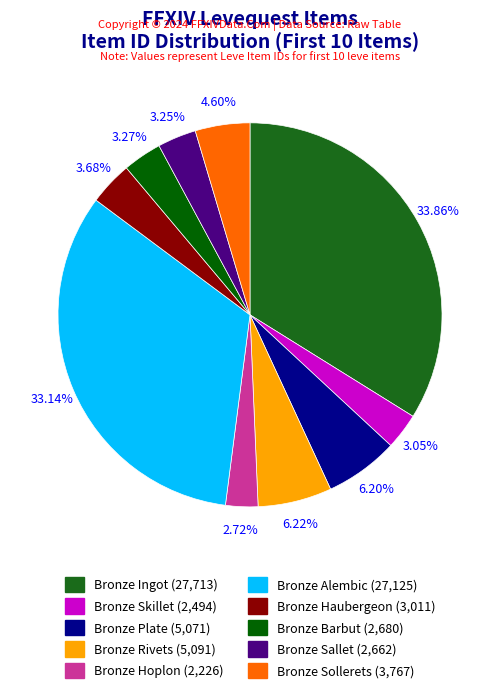

To the nearest percent, what is the combined percentage of Bronze Barbut and Bronze Haubergeon?

7%